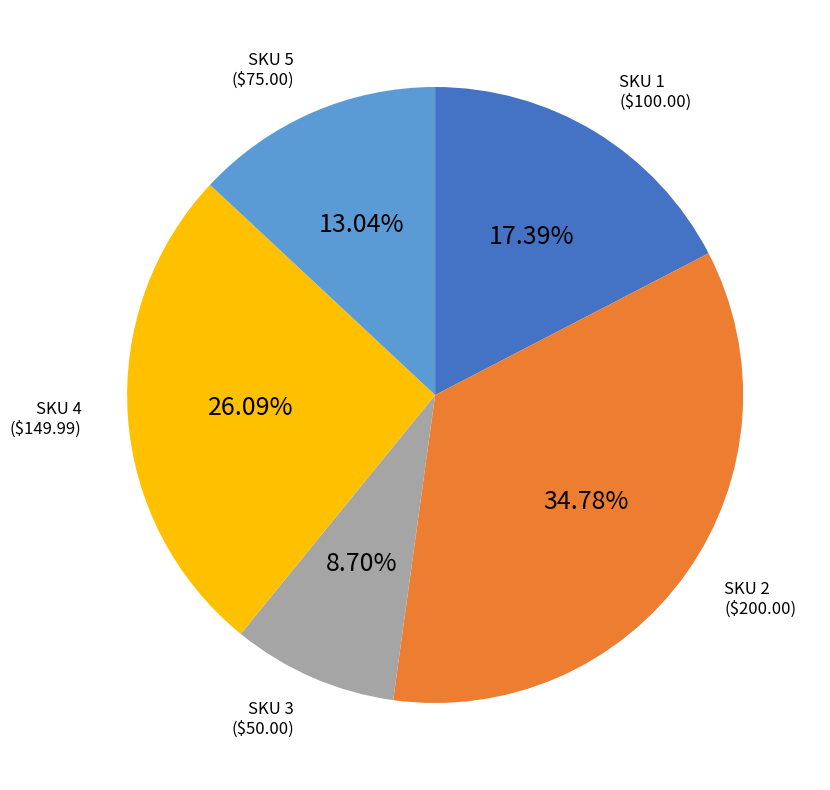

Is there any slice that represents more than half of the pie?

No